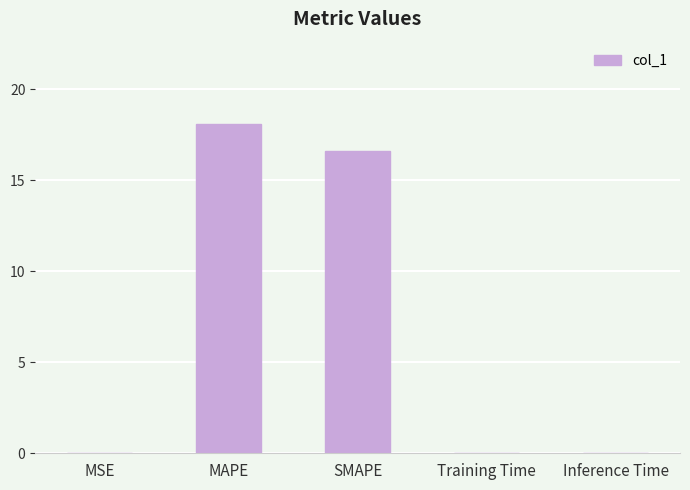

At which label is the value closest to 9?

SMAPE